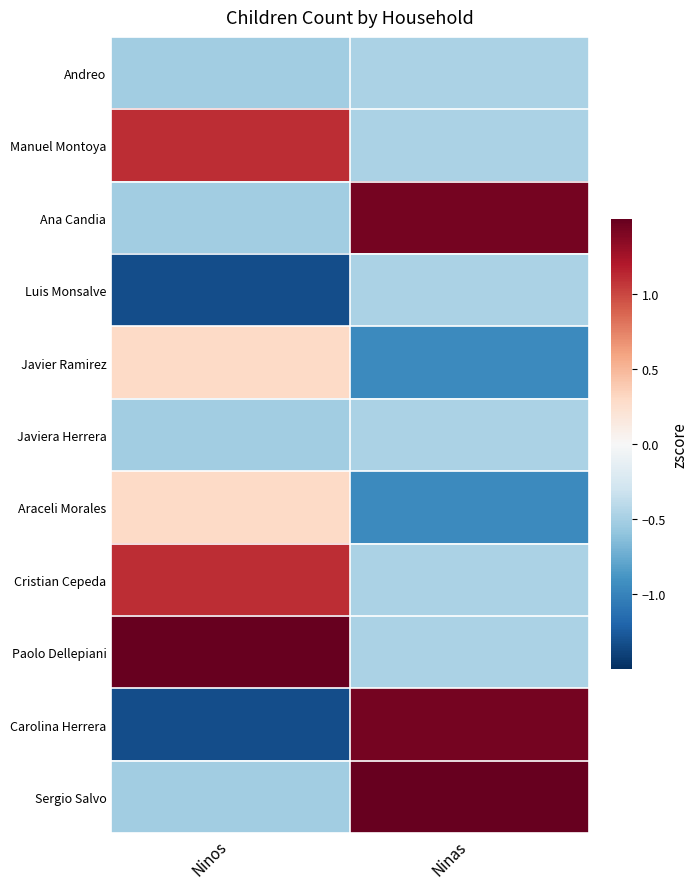

At which category is the sum across all series the highest?

Ninas